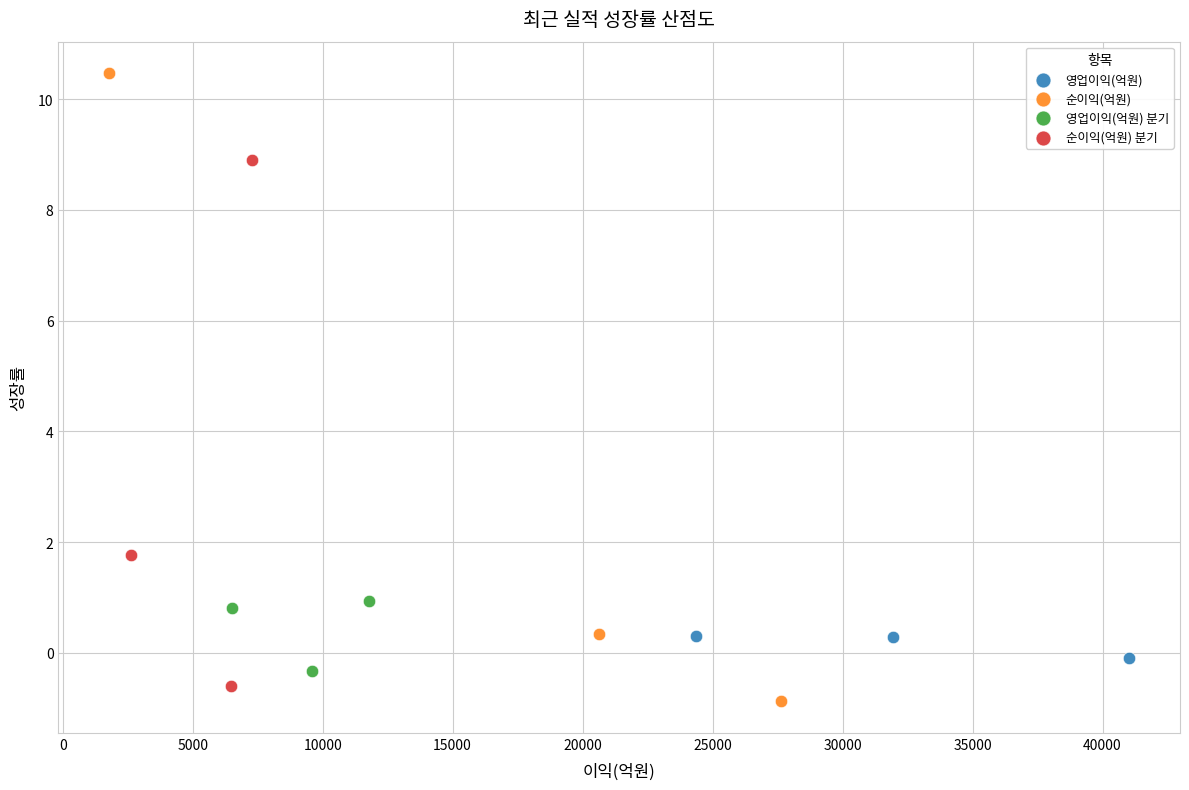

Which series contains the lowest Y value?

순이익(억원)